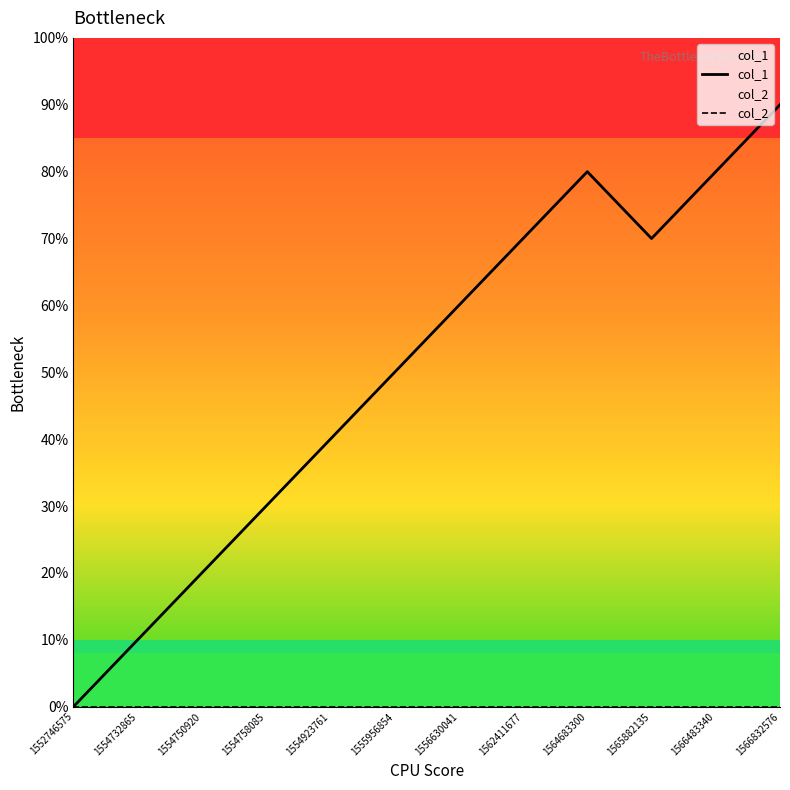

Reading left to right, what are all the values shown in this chart?

col_1: 1552746575=0	1554732865=1	1554750920=2	1554758085=3	1554923761=4	1555956854=5	1556630041=6	1562411677=7	1564683300=8	1565882135=7	1566483340=8	1566832576=9
col_2: 1552746575=0	1554732865=0	1554750920=0	1554758085=0	1554923761=0	1555956854=0	1556630041=0	1562411677=0	1564683300=0	1565882135=0	1566483340=0	1566832576=0